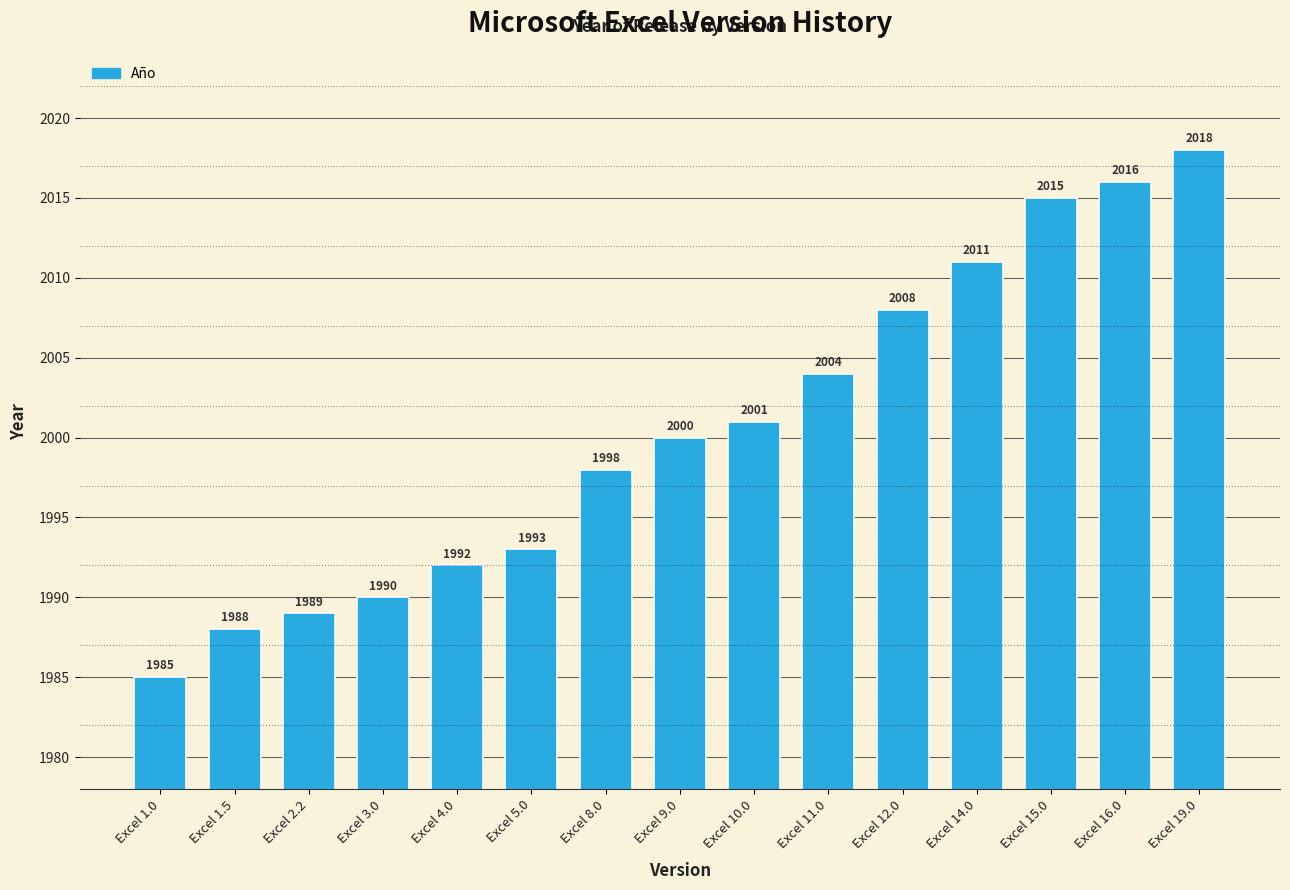

Reading left to right, list all the values displayed in this chart.

Excel 1.0=1985	Excel 1.5=1988	Excel 2.2=1989	Excel 3.0=1990	Excel 4.0=1992	Excel 5.0=1993	Excel 8.0=1998	Excel 9.0=2000	Excel 10.0=2001	Excel 11.0=2004	Excel 12.0=2008	Excel 14.0=2011	Excel 15.0=2015	Excel 16.0=2016	Excel 19.0=2018